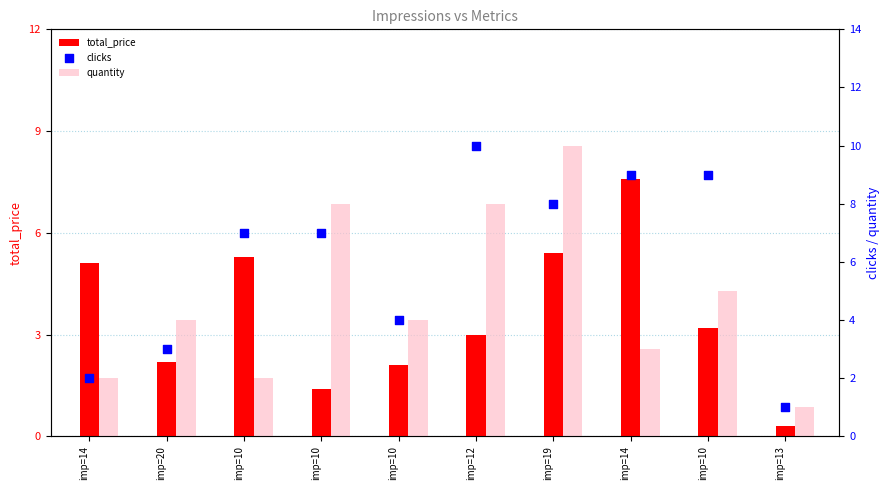

What are all the series names shown in the legend?

total_price, quantity, clicks